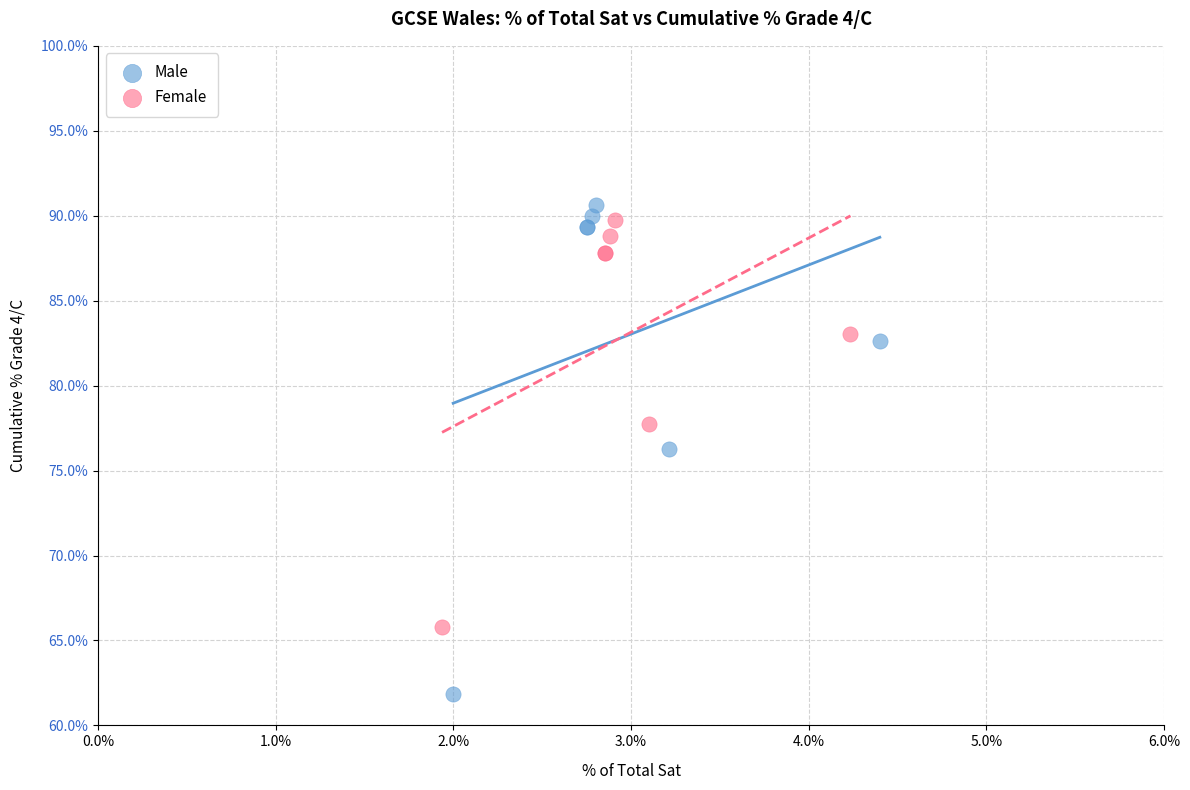

Which series has the largest Y range (max minus min)?

Male